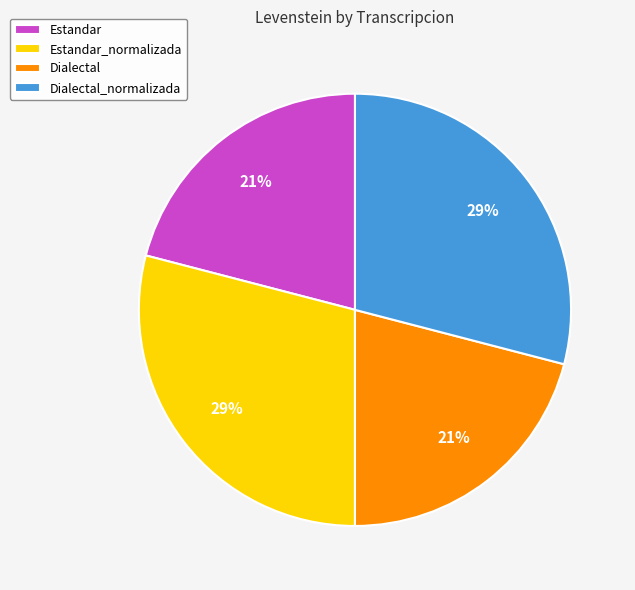

Is there any slice that represents more than half of the pie?

No